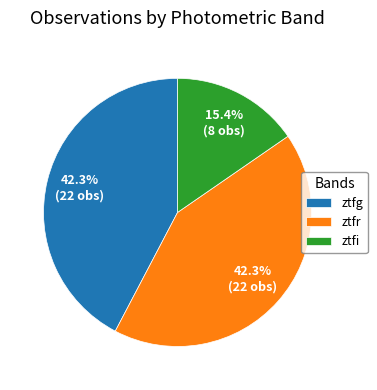

Which category has the smallest portion of the pie?

ztfi